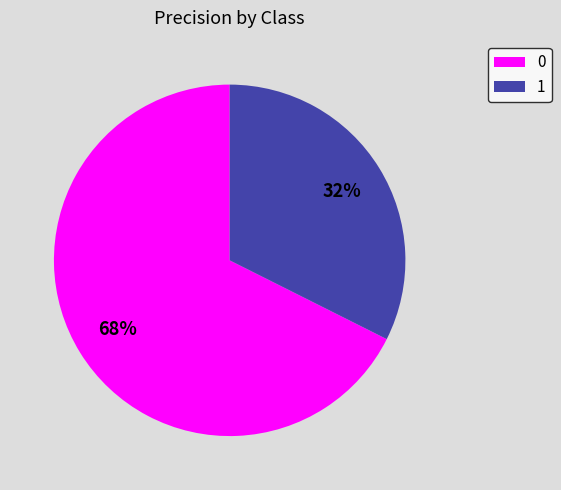

The 1 slice represents 32% of the pie. True or false?

True